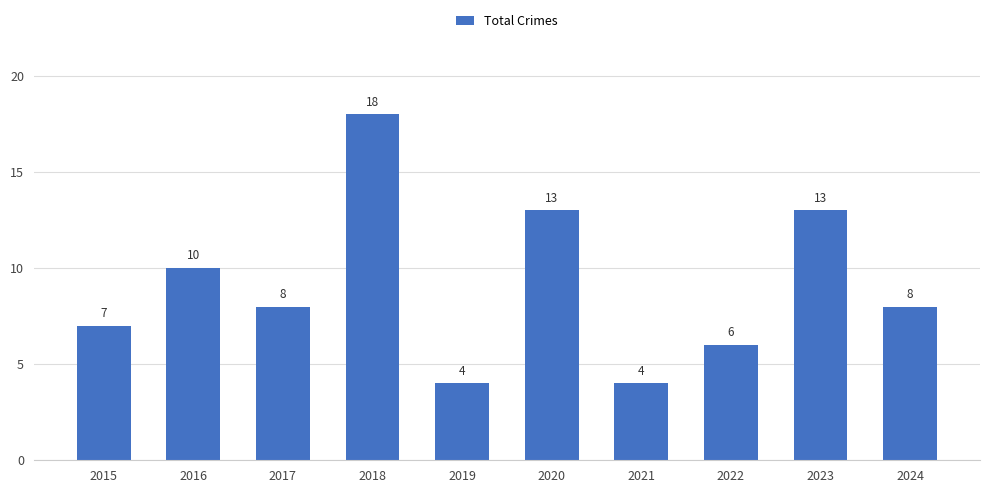

Where does the data first go above 8?

2016